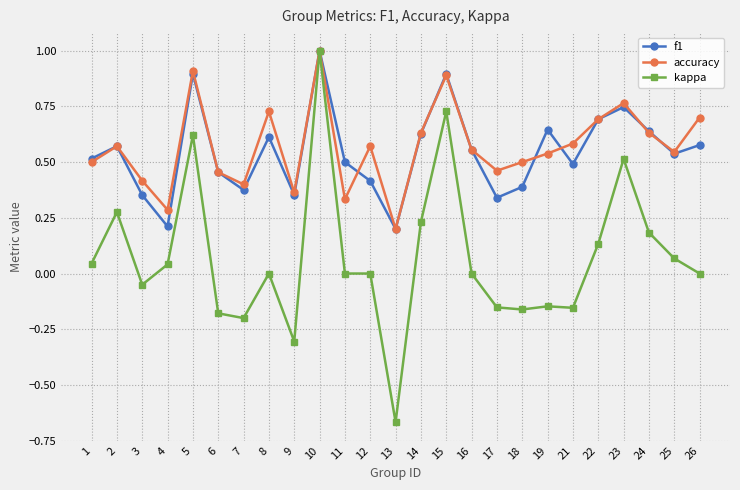

Which series has the largest range (max minus min)?

kappa